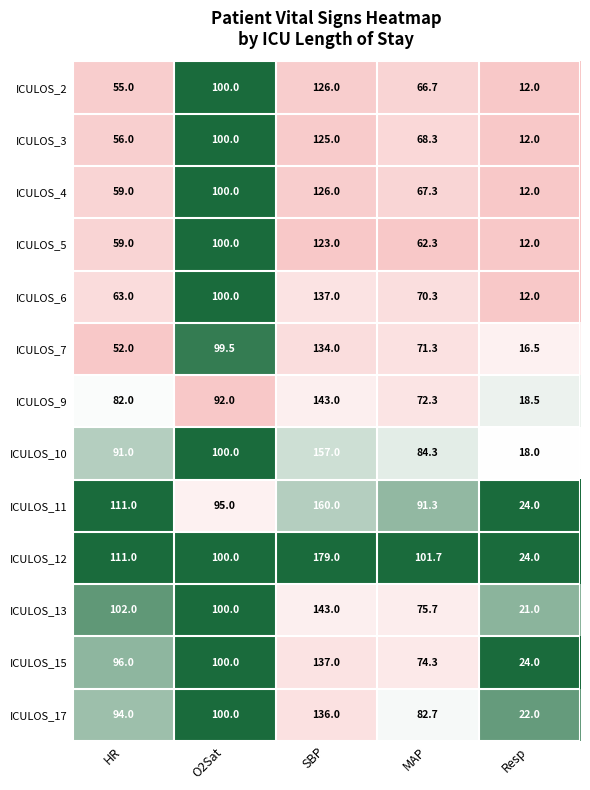

What is the difference between the second highest and second lowest values in the ICULOS_6 series?

37.0